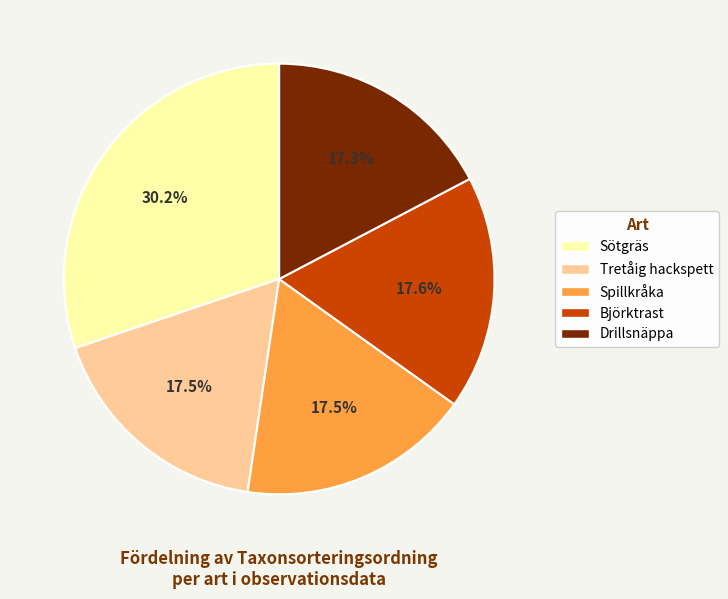

Is it true that Björktrast is 32% of the pie?

False